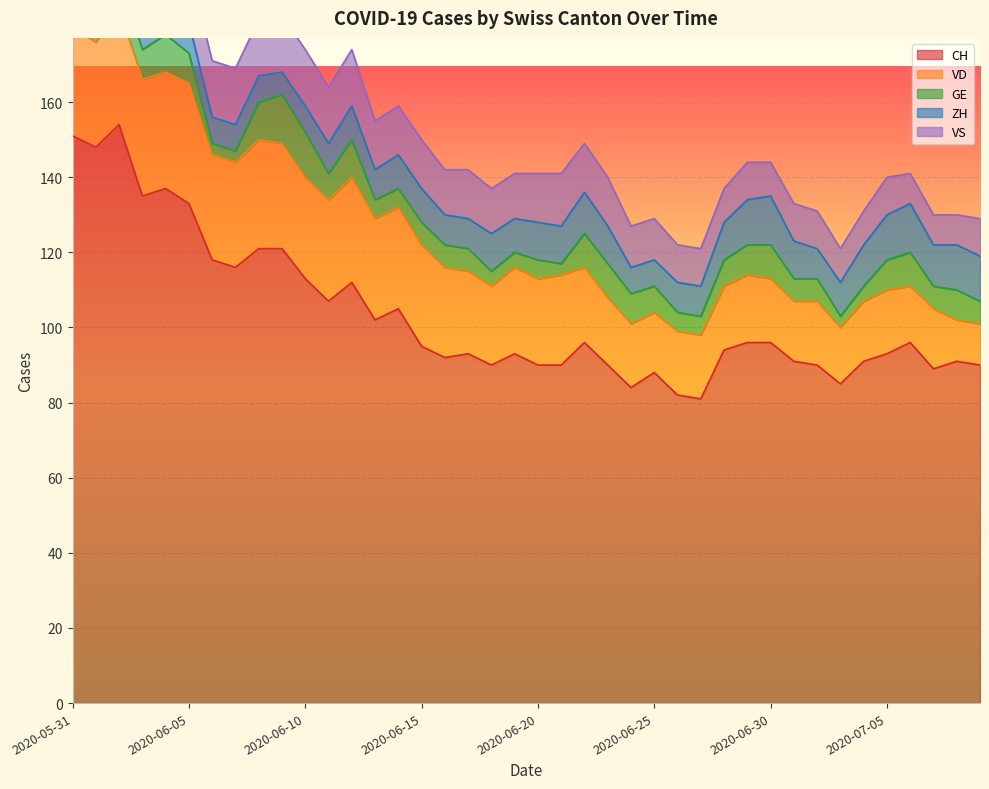

What is the difference between the ZH values at 2020-07-04 and 2020-06-29?

1